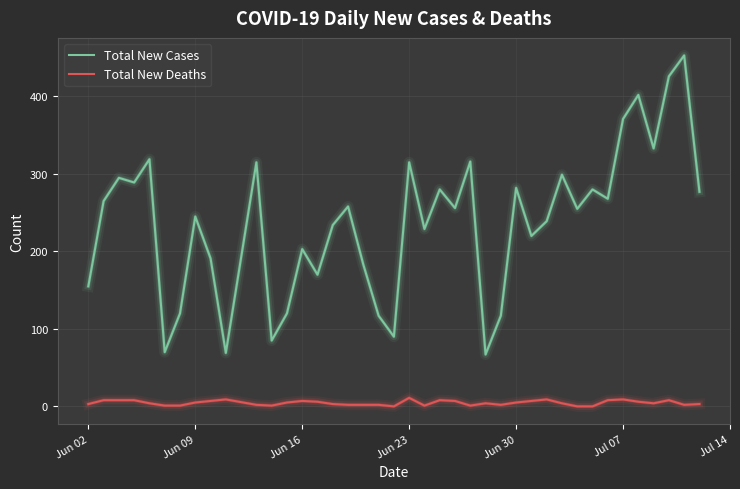

Which series has the widest spread of values?

Total New Cases